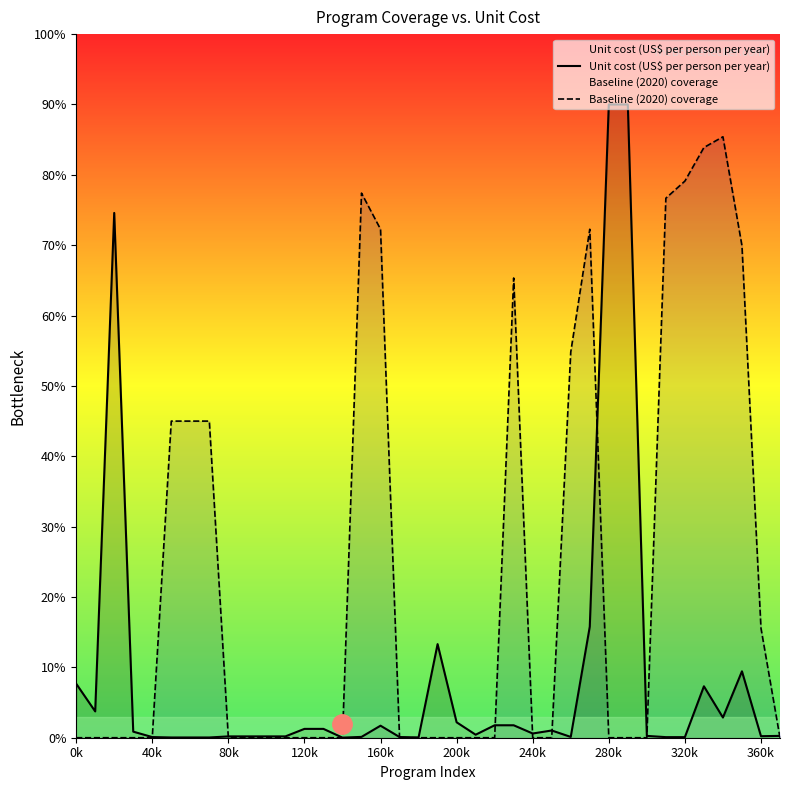

Between 320k and 10, which is larger?

320k